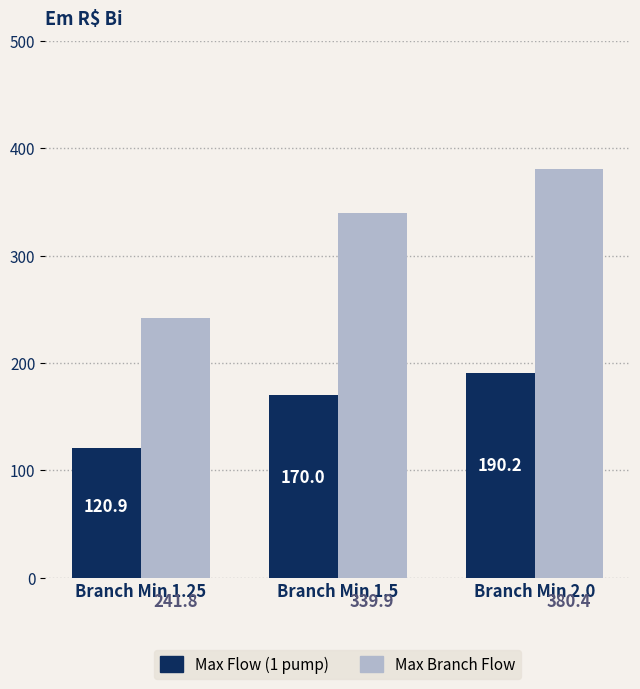

At which category is the sum across all series the highest?

Branch Min 2.0